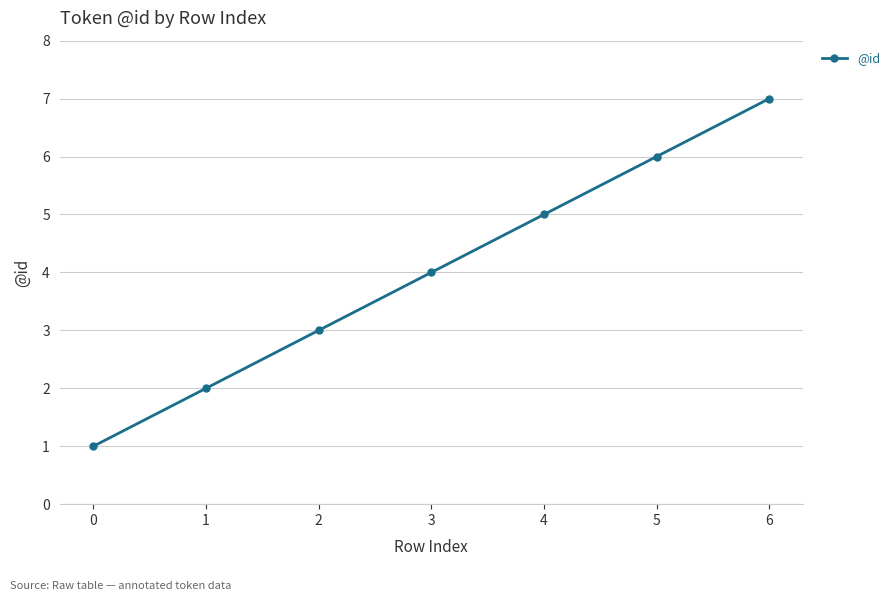

What is the change in value from 3 to 5?

+2